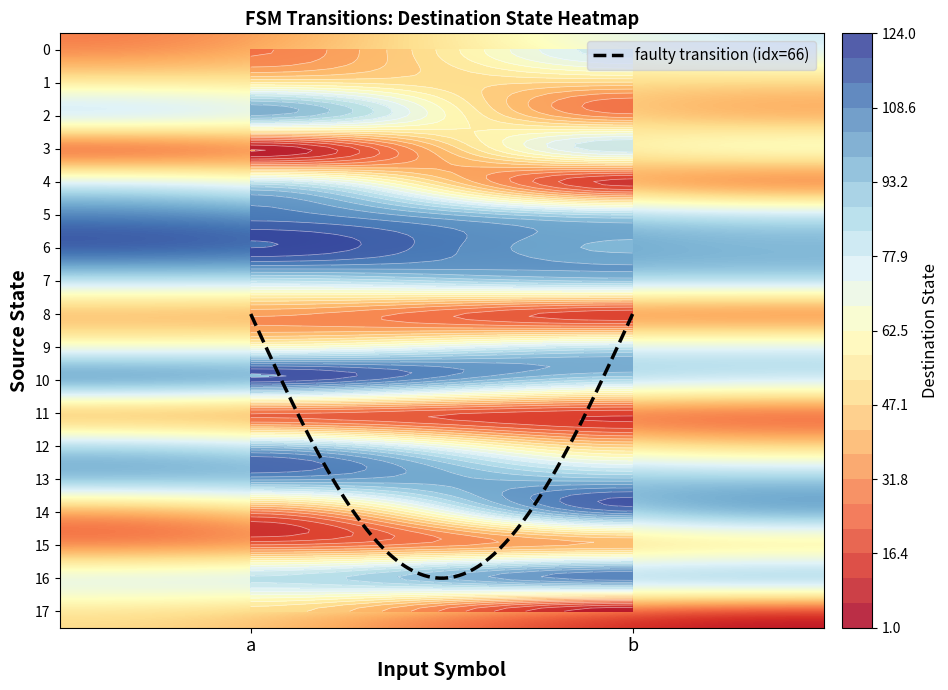

How many series are shown in this chart?

18